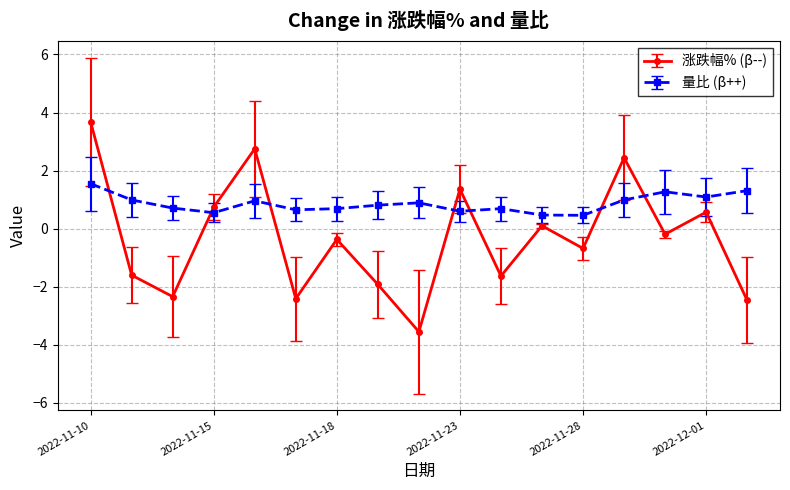

Count the number of data series in this chart.

2